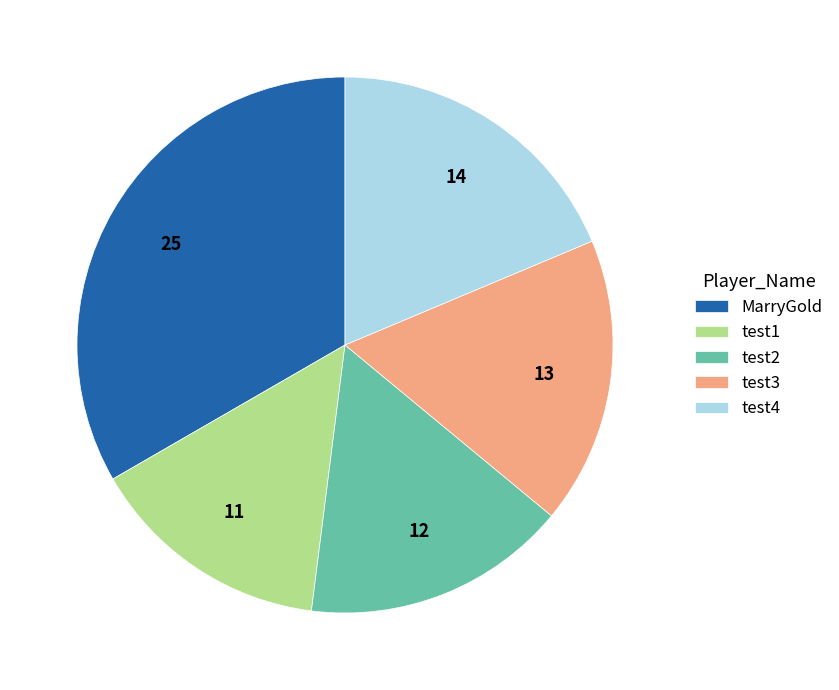

Is it true that test4 is 40% of the pie?

False